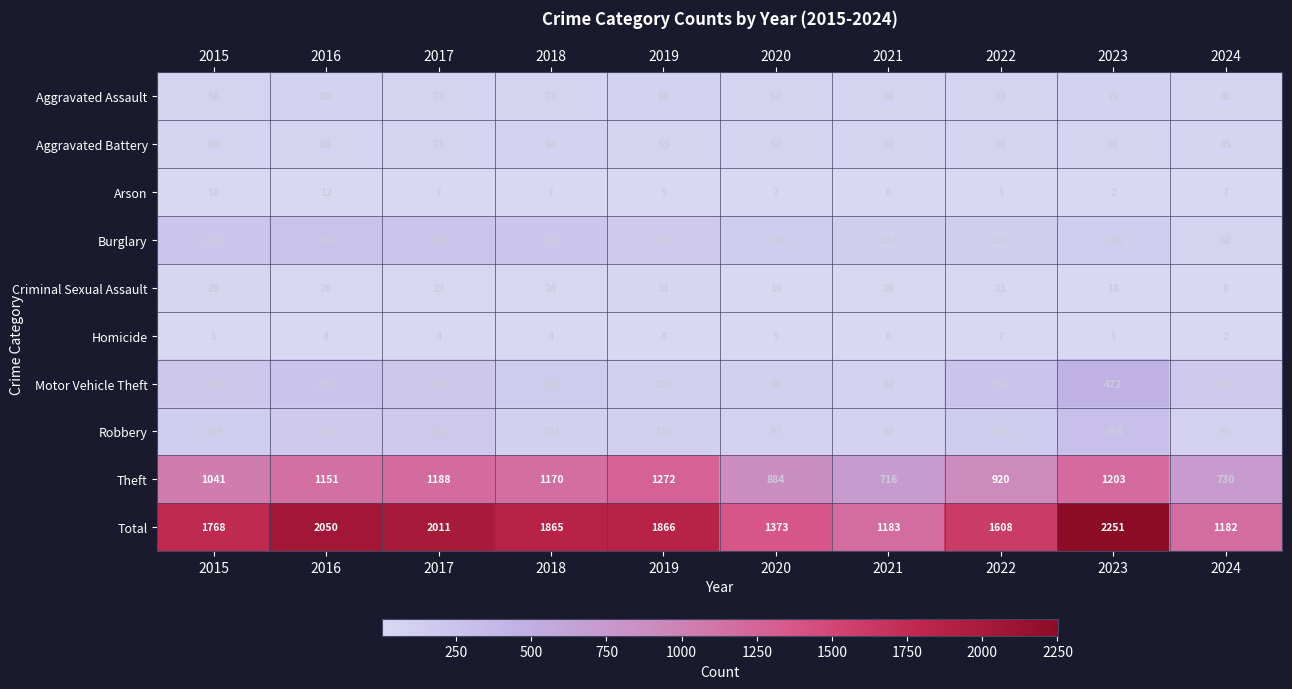

What value does the Aggravated Battery series have at 2023, to the nearest 5?

55